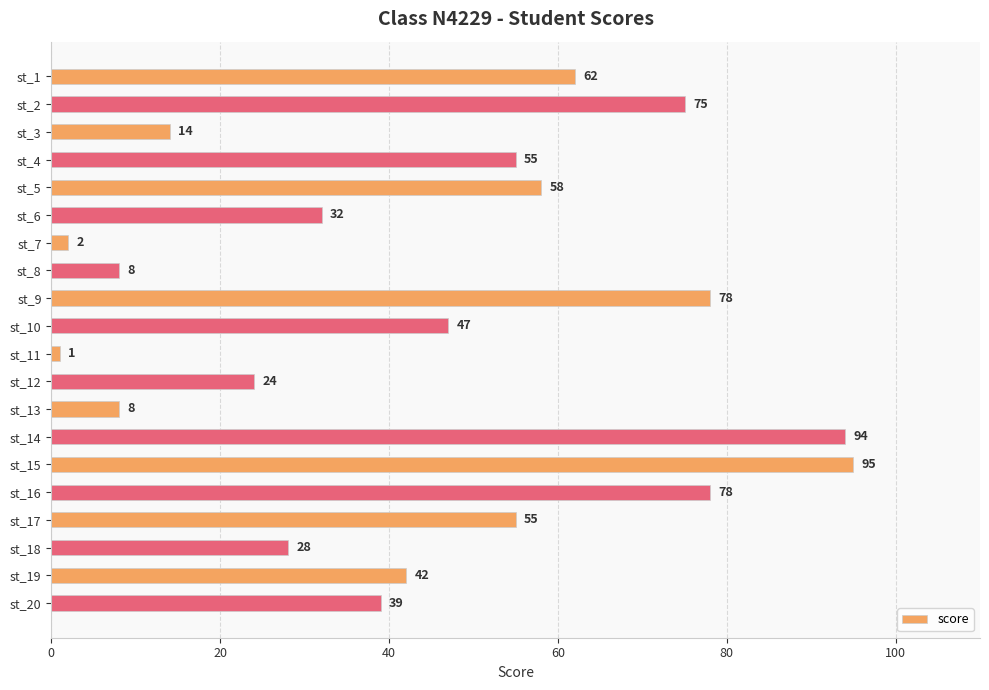

What is the value of the 15th bar from the top?

95